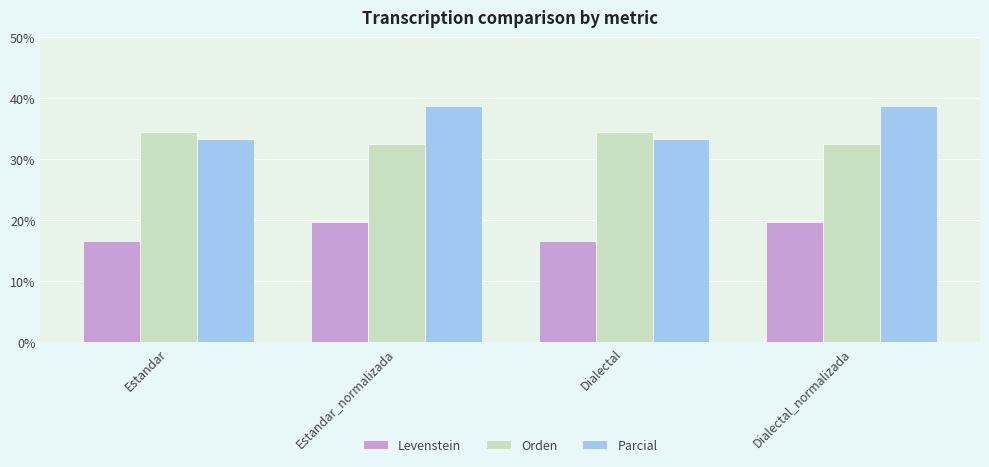

Reading right to left, extract all data points from this chart.

Levenstein: Dialectal_normalizada=19.7	Dialectal=16.7	Estandar_normalizada=19.7	Estandar=16.7
Orden: Dialectal_normalizada=32.6	Dialectal=34.5	Estandar_normalizada=32.6	Estandar=34.5
Parcial: Dialectal_normalizada=38.7	Dialectal=33.3	Estandar_normalizada=38.7	Estandar=33.3